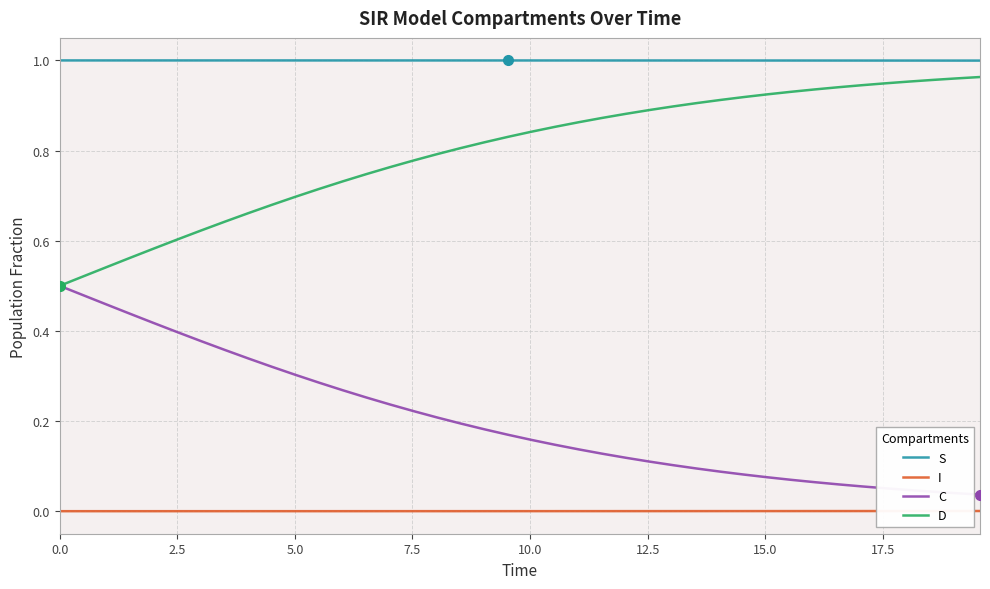

What is the sum of all S values?

40.0